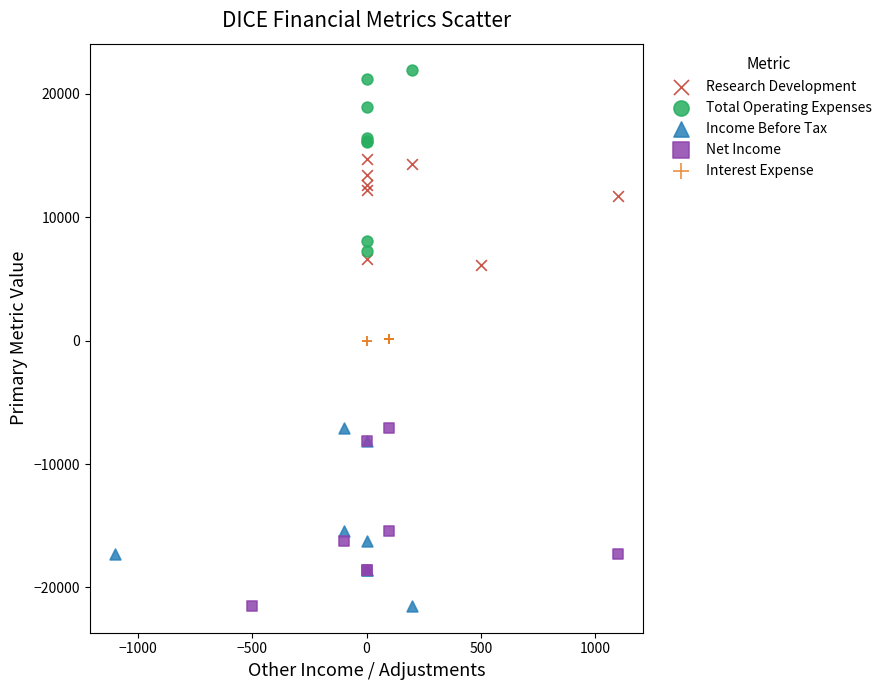

Which series reaches the maximum Y coordinate?

Total Operating Expenses